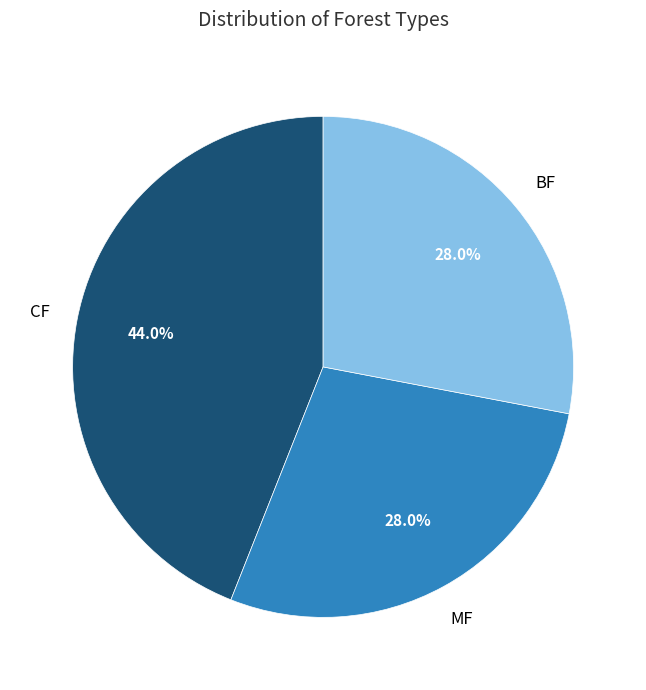

To the nearest percent, what is the average slice percentage?

33%